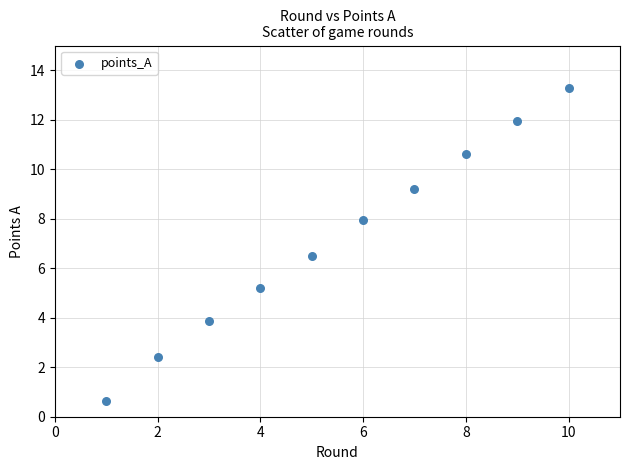

What is the average X value?

5.5